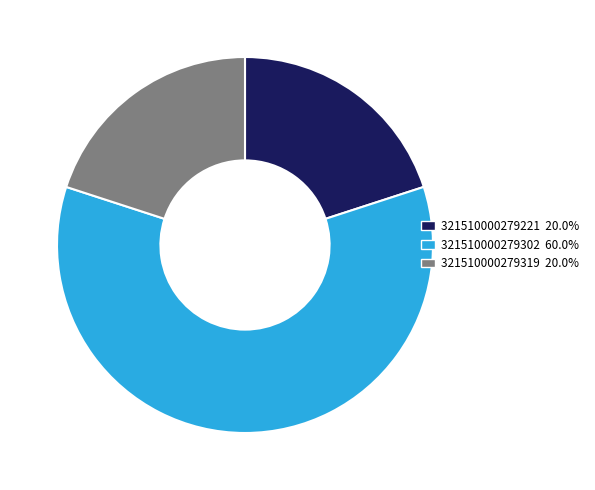

Is the sum of 321510000279319 and 321510000279302 greater than half?

Yes